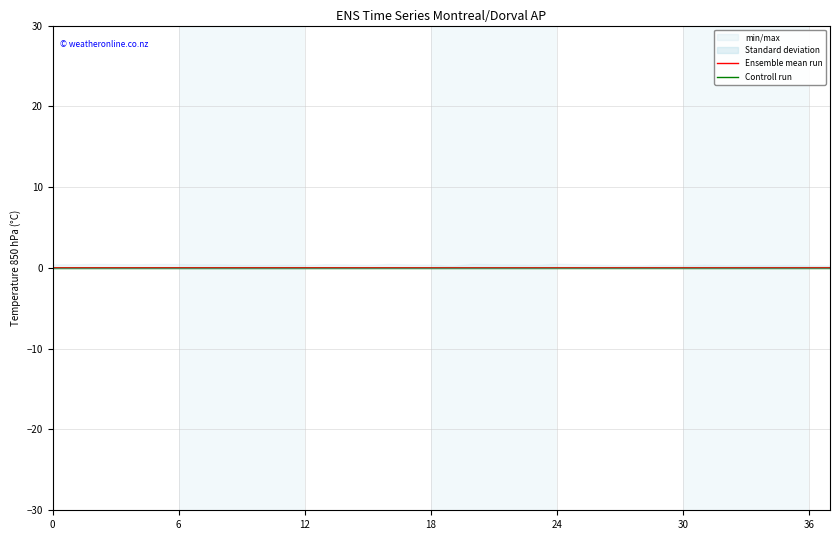

Which series has the largest total across all categories?

Ensemble mean run